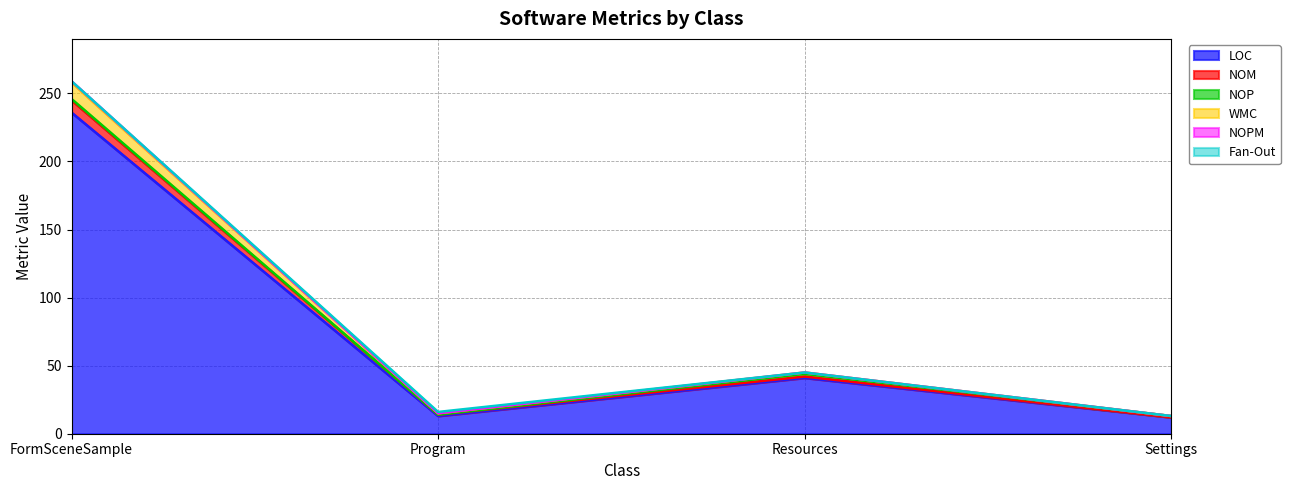

What position from the right is FormSceneSample?

4